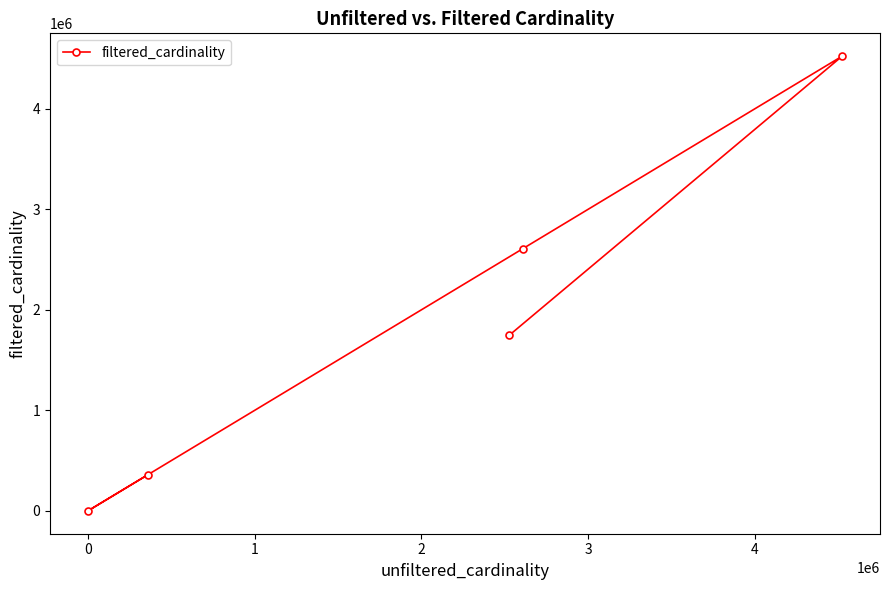

What is the maximum value shown in the chart?

4523930